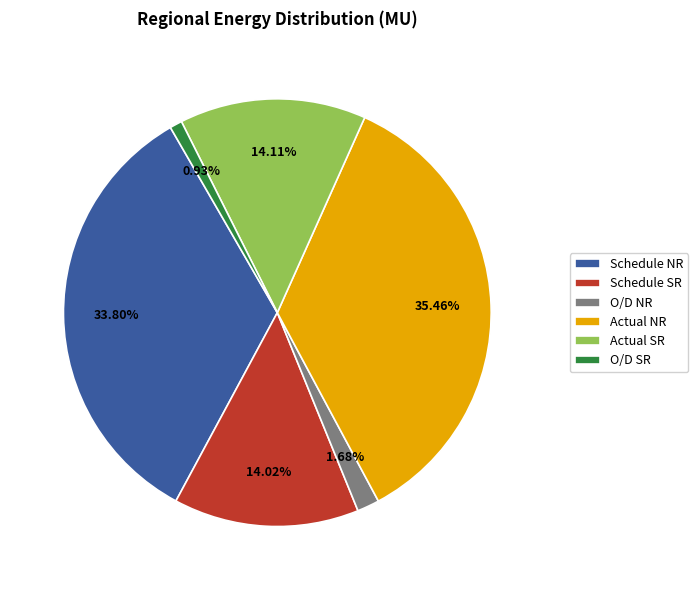

Is the sum of O/D SR and Schedule SR greater than half?

No